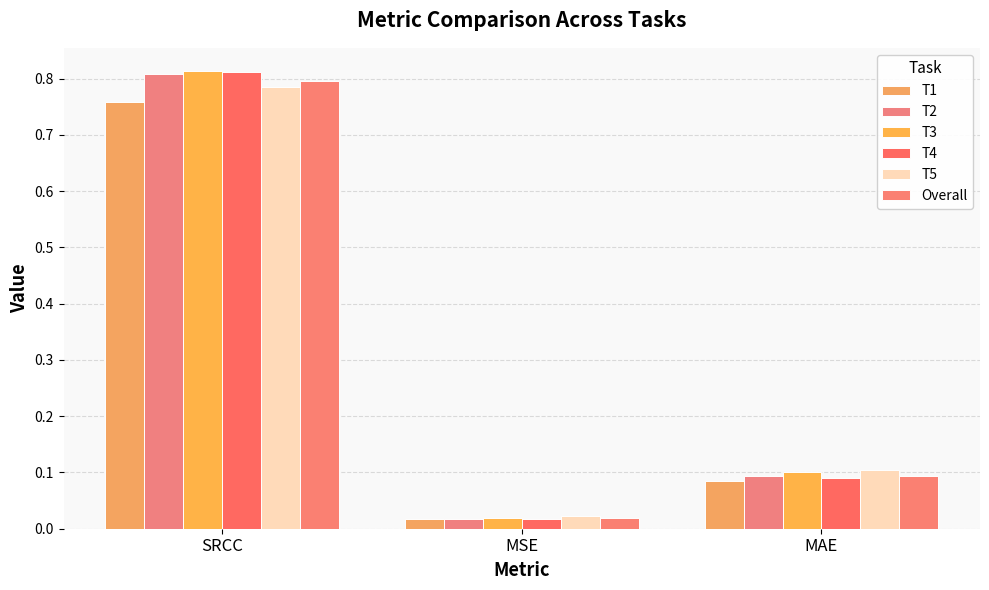

At MSE, list the series in order from largest to smallest.

T5, T3, Overall, T2, T4, T1